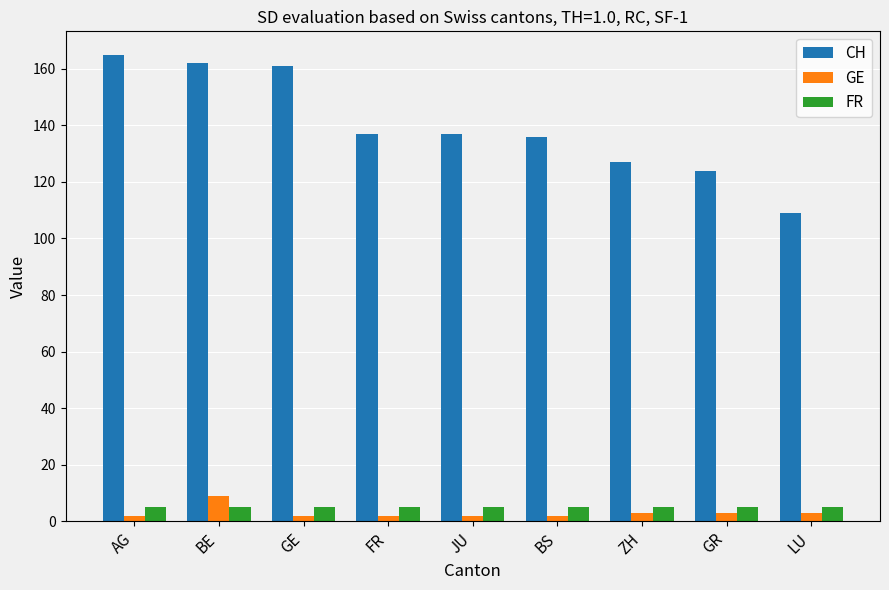

What is the difference between the maximum and minimum values in the CH series?

56